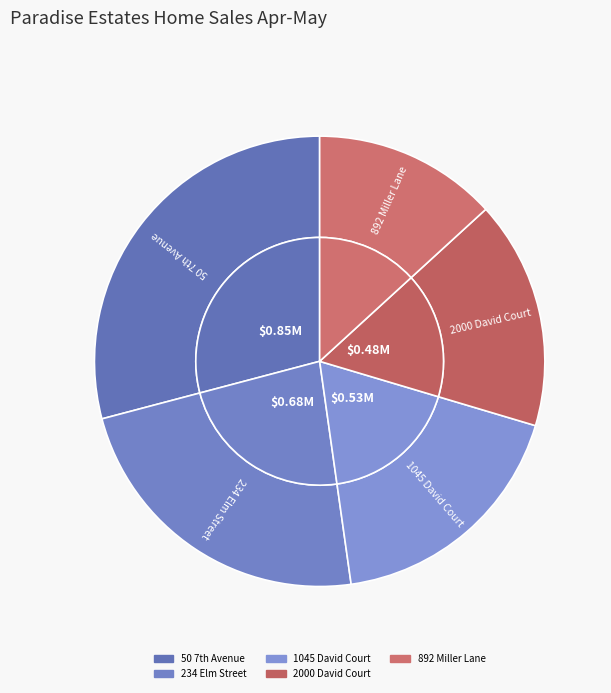

Rank the categories by value from highest to lowest.

50 7th Avenue, 234 Elm Street, 1045 David Court, 2000 David Court, 892 Miller Lane